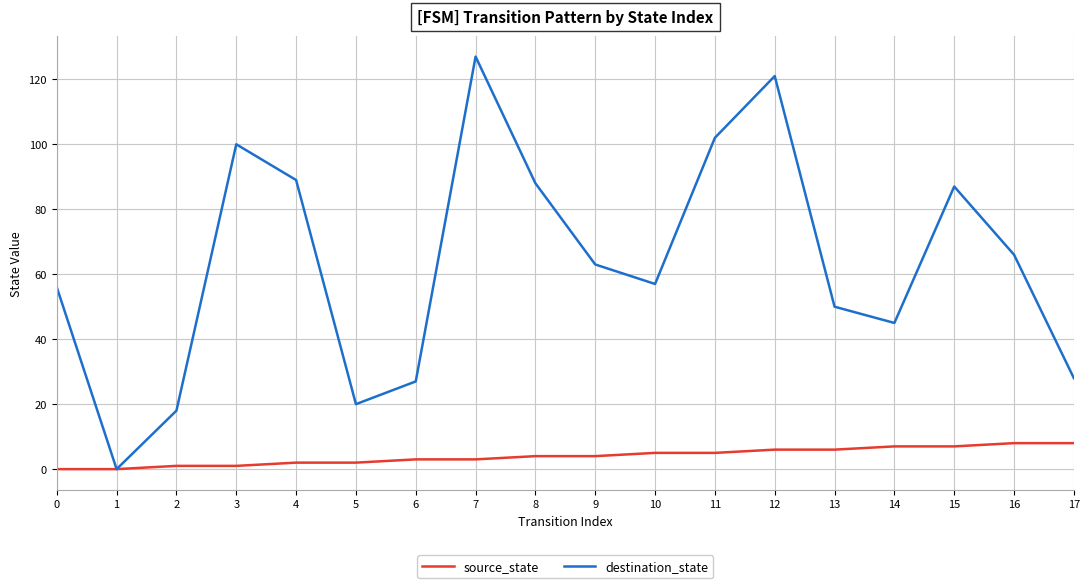

How many lines are shown in the chart?

2